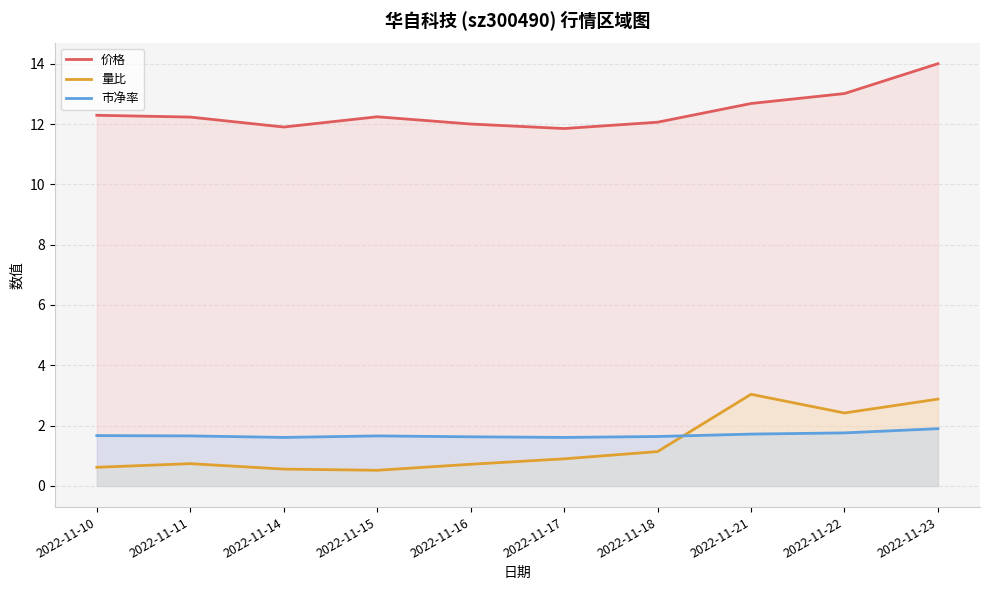

True or false: 市净率 and 价格 cross at least once.

False